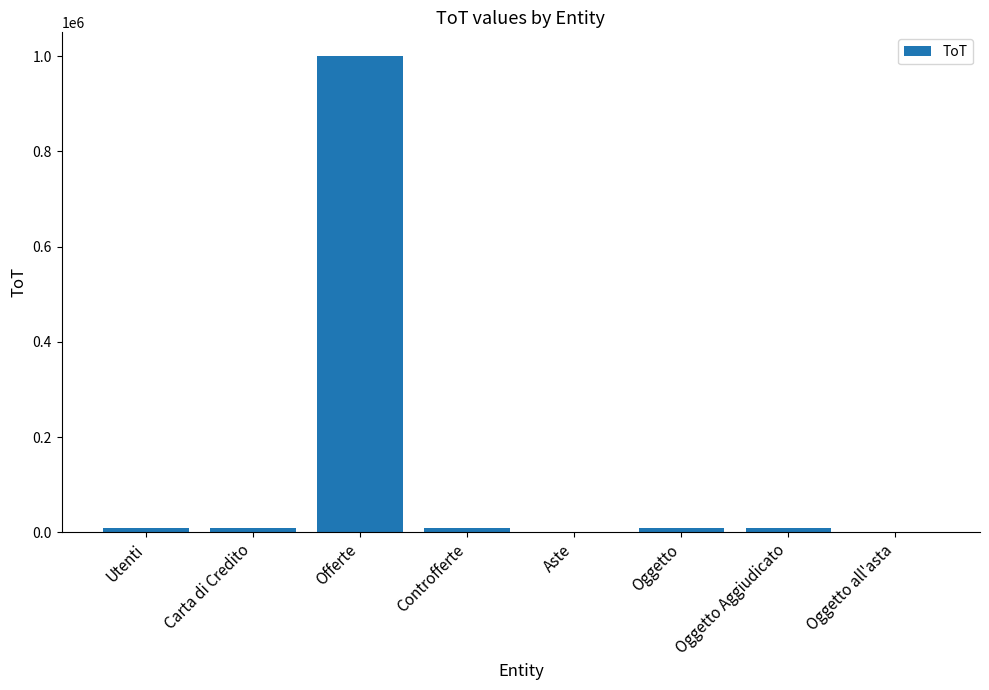

Is it true that the value at Offerte is 1350598?

False